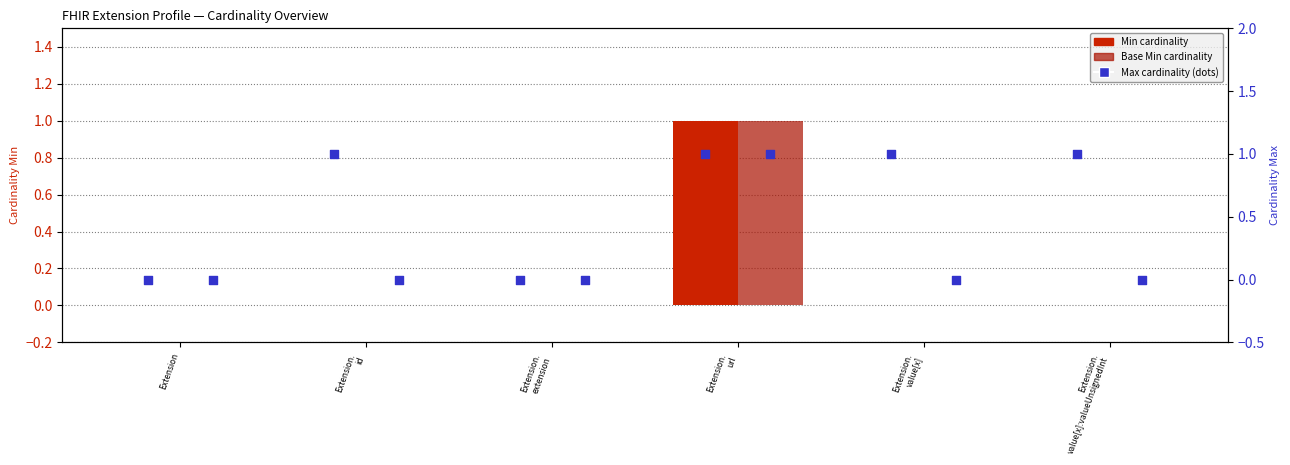

At which category is the sum across all series the highest?

Extension. url